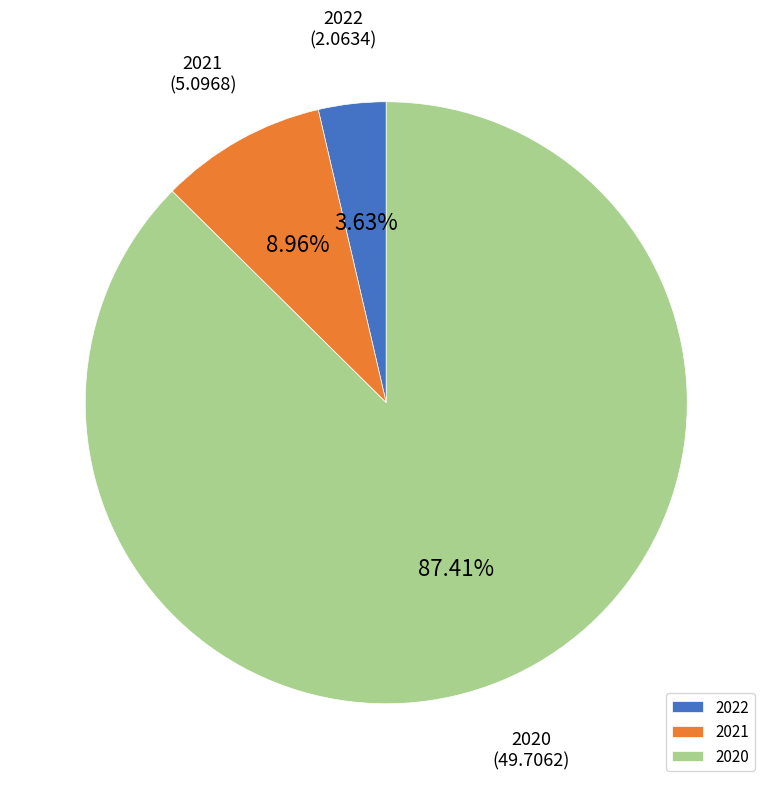

What is the ratio of the value at 2022 to the value at 2021?

0.4